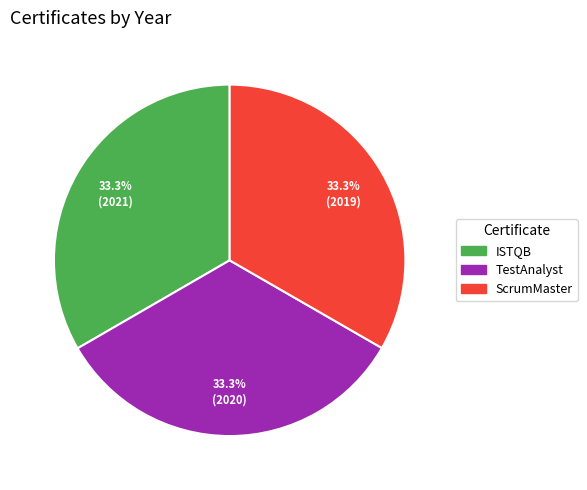

What percentage do TestAnalyst and ScrumMaster together represent?

66.7%